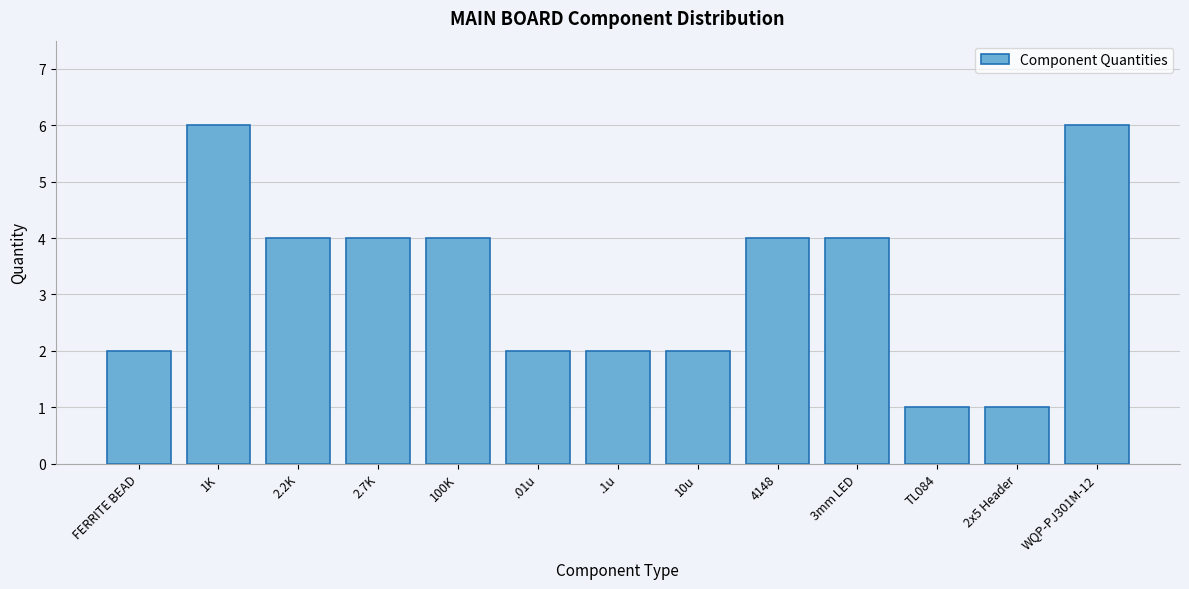

Reading right to left, what are all the values shown in this chart?

WQP-PJ301M-12=6	2x5 Header=1	TL084=1	3mm LED=4	4148=4	10u=2	.1u=2	.01u=2	100K=4	2.7K=4	2.2K=4	1K=6	FERRITE BEAD=2